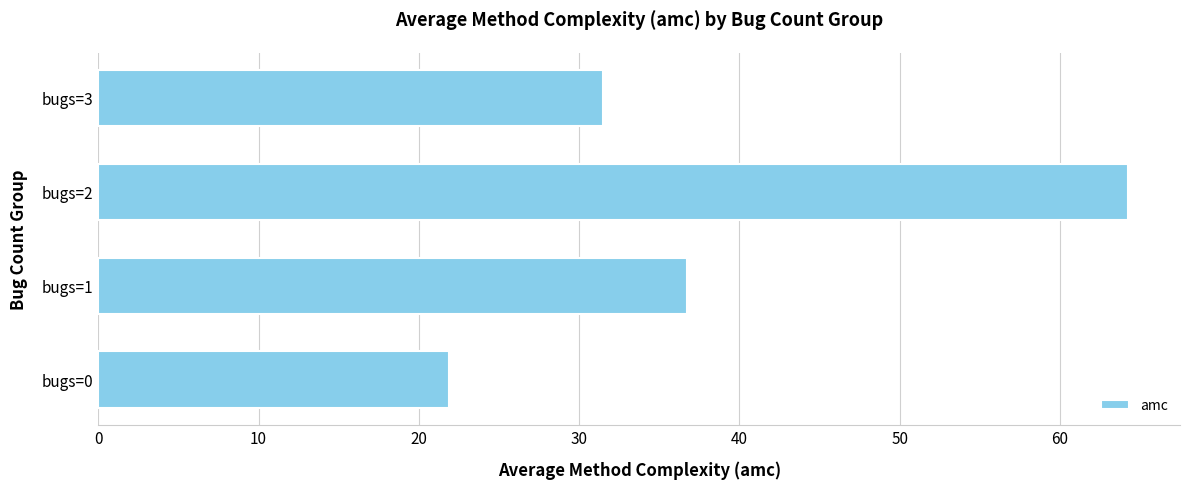

At which category does the chart reach its peak across all series?

bugs=2